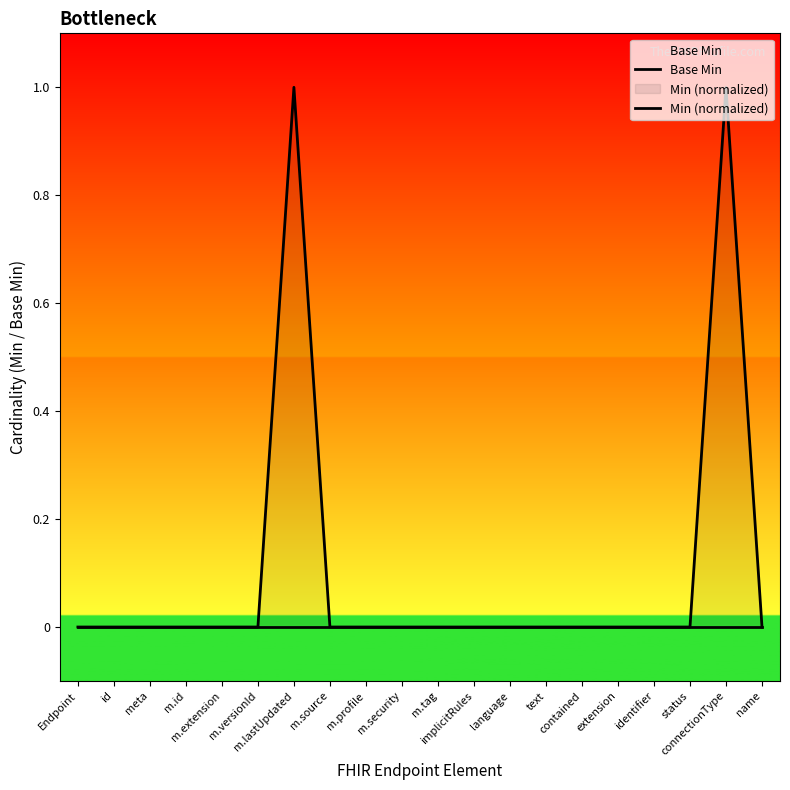

Between connectionType and language, which is larger?

connectionType